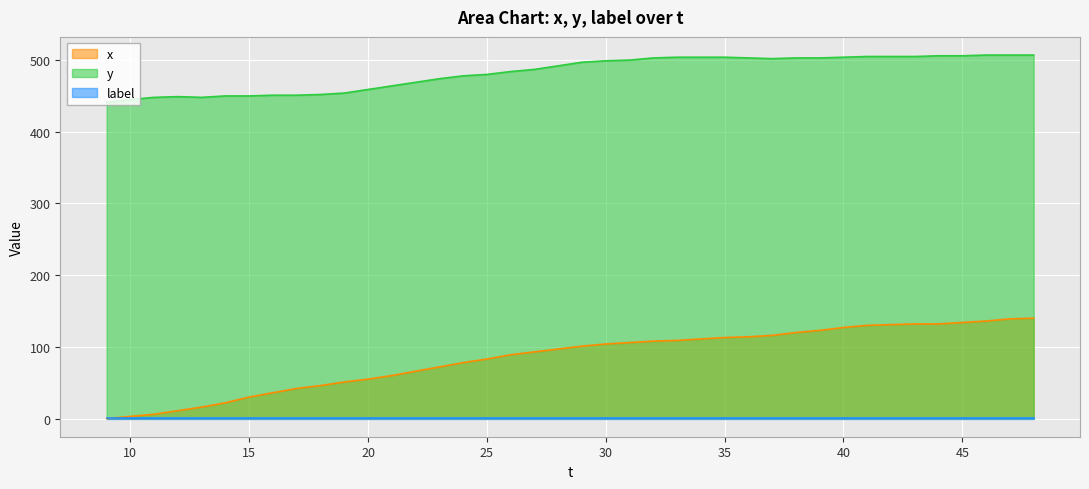

True or false: x and y cross at least once.

False